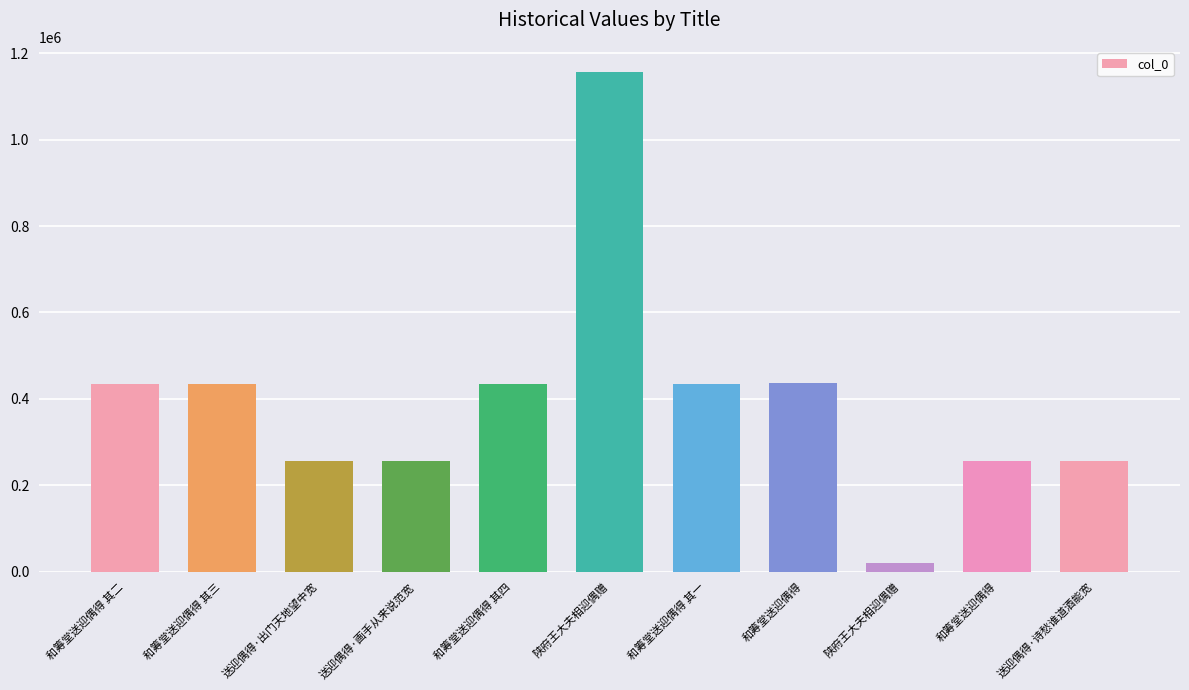

The value at 和筹堂送迎偶得 其三 is 435485. True or false?

True